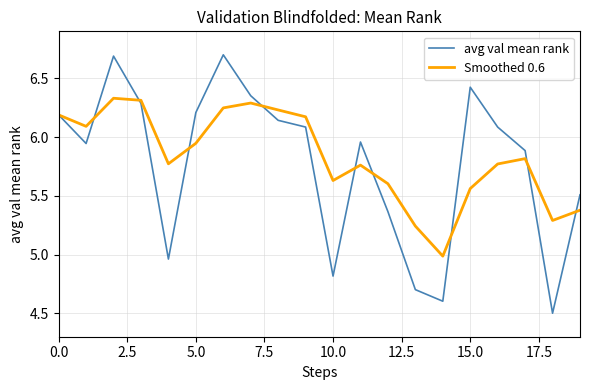

Which series has the largest range (max minus min)?

avg val mean rank